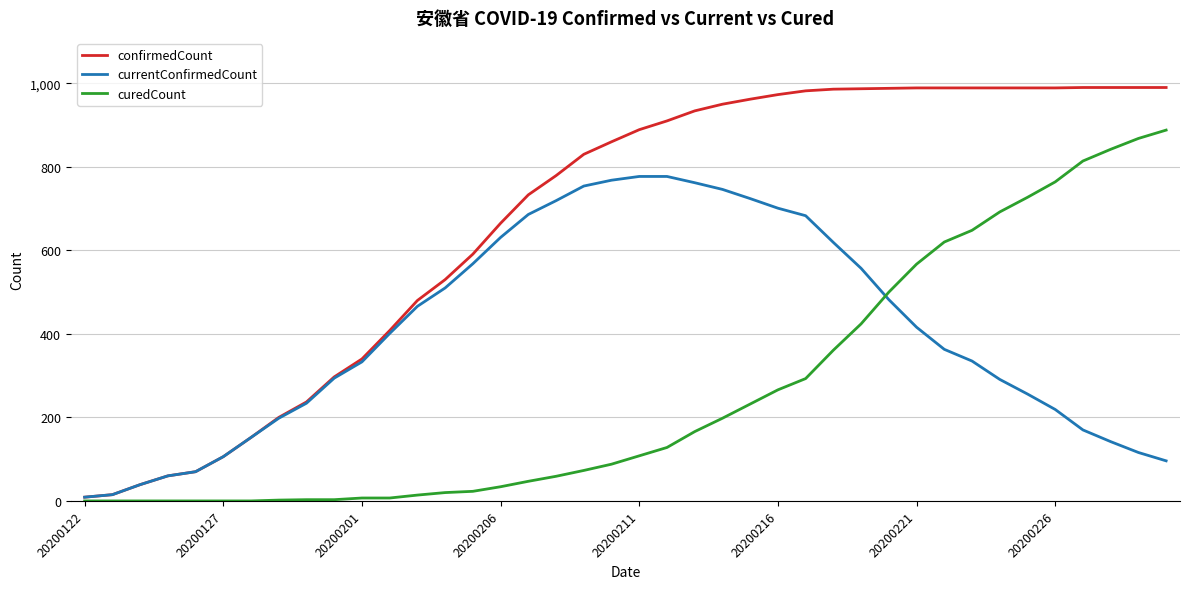

True or false: confirmedCount and curedCount intersect in this chart.

False